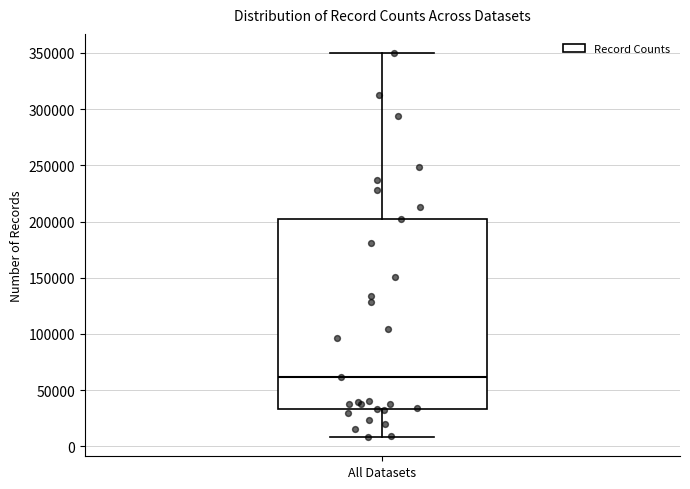

Read this box plot against the y-axis: the position of the median line, the range covered by the box, and the ends of both whiskers. The values are not printed on the chart, so give them approximately, as read against the axis.

median 60000, box 35000 to 205000, whiskers 10000 to 350000